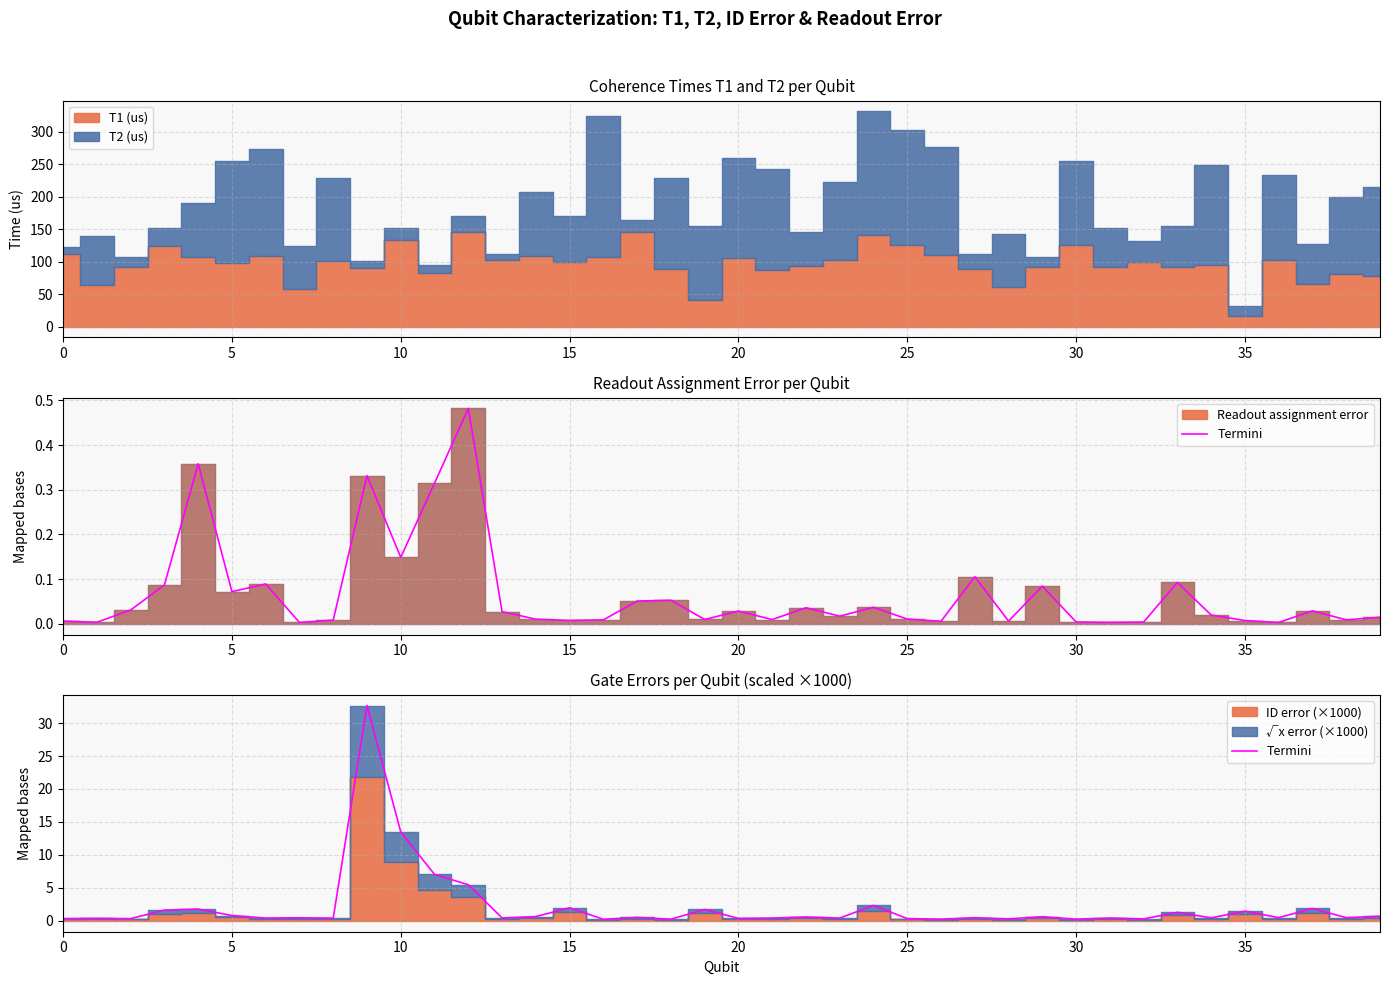

Where is the first local minimum?

10